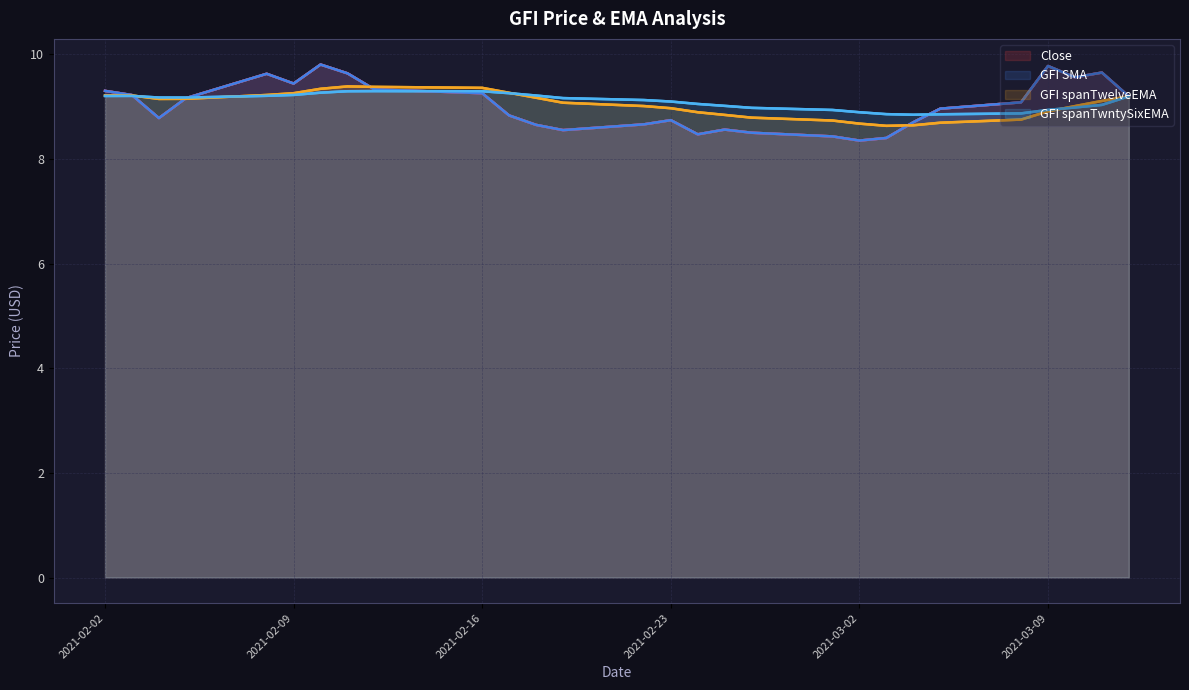

What are all the series names shown in the legend?

Close, GFI SMA, GFI spanTwelveEMA, GFI spanTwntySixEMA